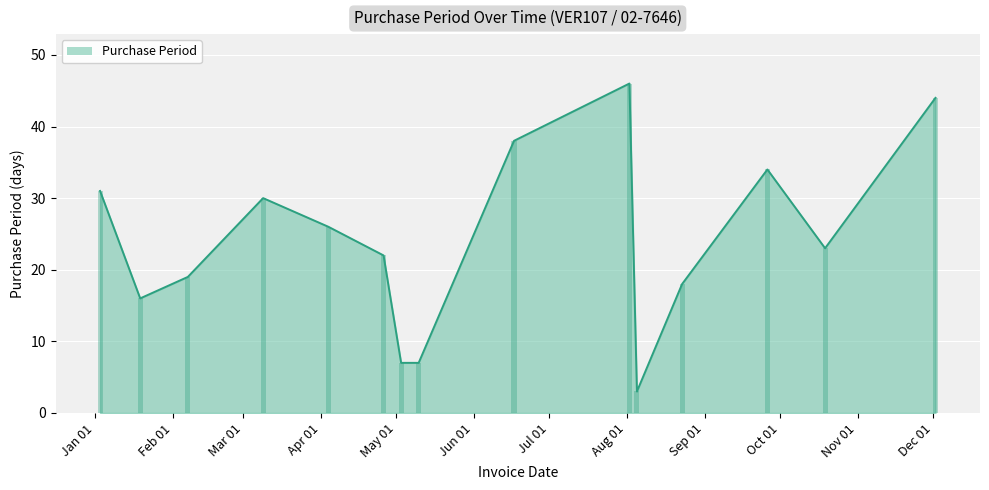

The value at 2017-04-04 is 26. True or false?

True